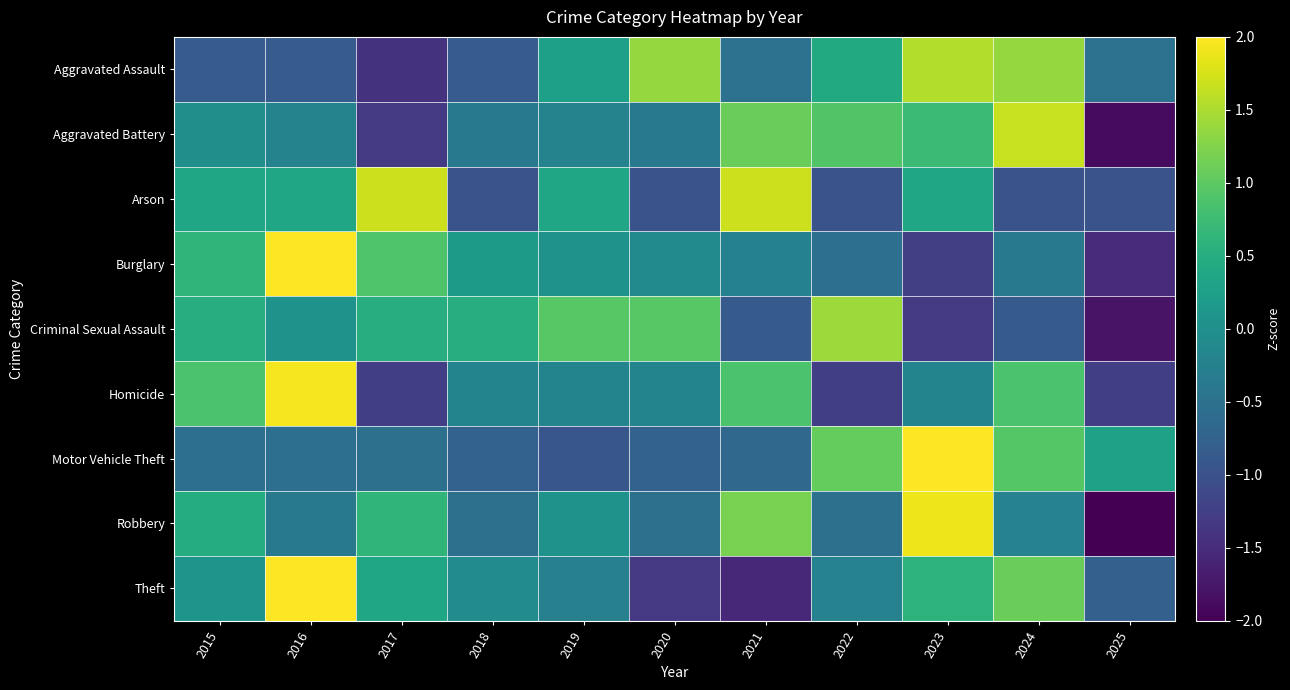

Which series changed the most between 2017 and 2019?

Aggravated Assault